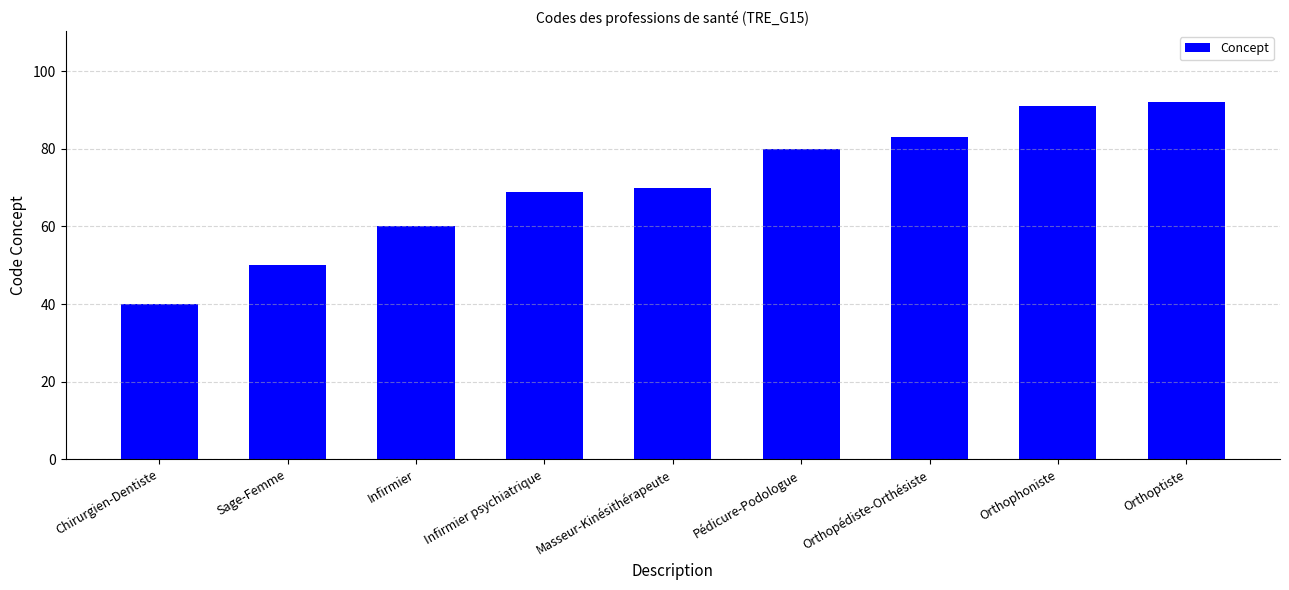

The value at Infirmier is 94. True or false?

False